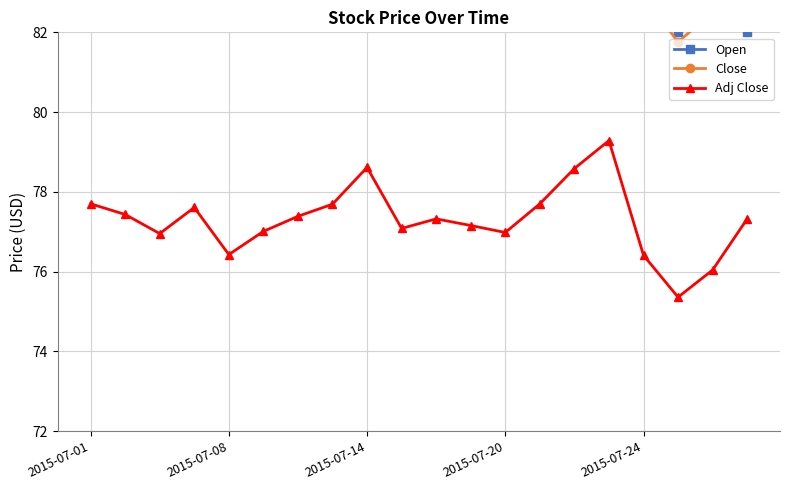

Is it true that Adj Close equals 120.9 at 6?

False